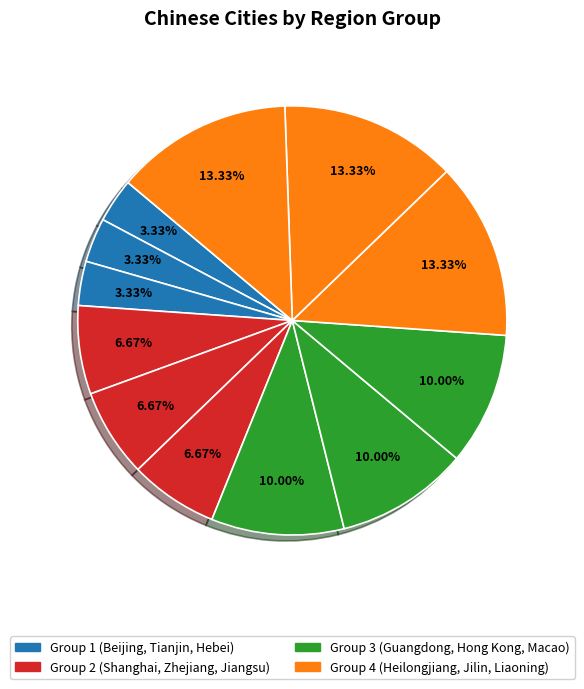

Rank the categories by value from highest to lowest.

Heilongjiang, Jilin, Liaoning, Guangdong, Hong Kong, Macao, Shanghai, Zhejiang, Jiangsu, Beijing, Tianjin, Hebei